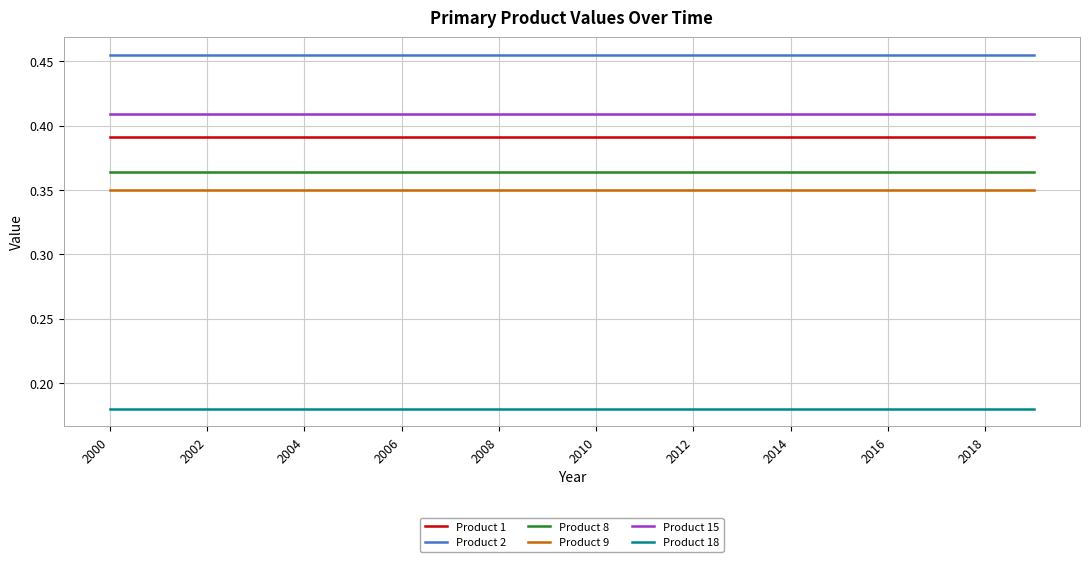

Which series has the largest total across all categories?

Product 2